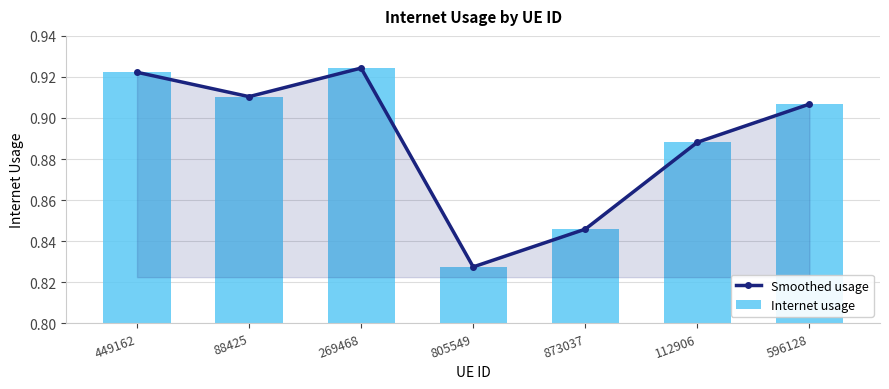

What is the approximate value of Internet usage at 805549?

0.8